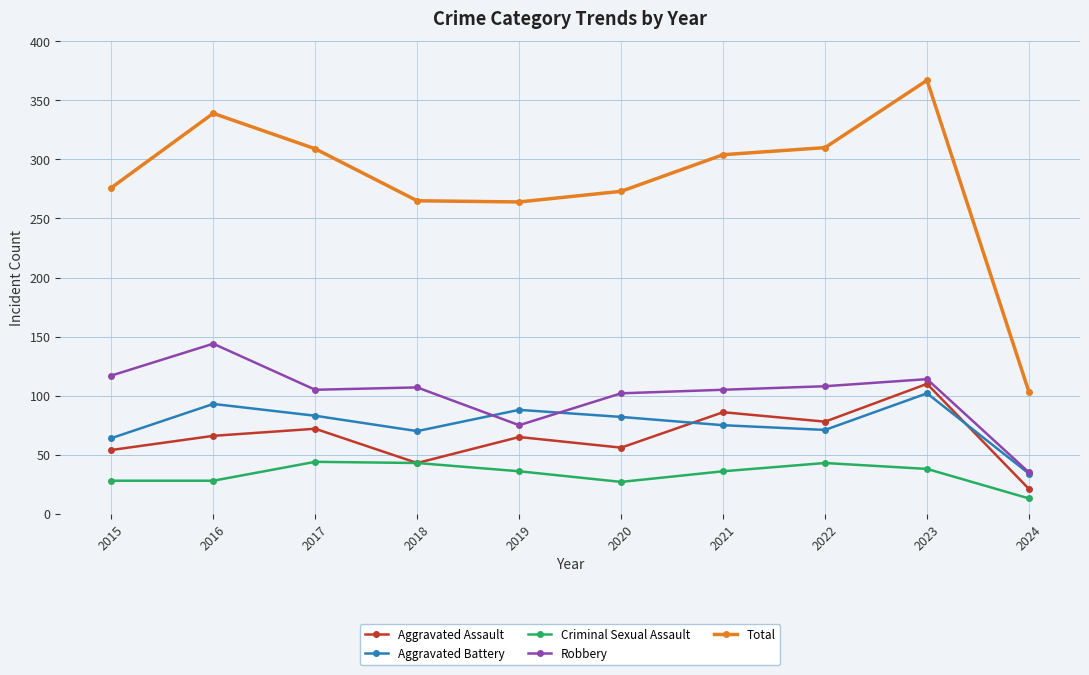

True or false: Aggravated Battery has a value of 103 at 2022.

False